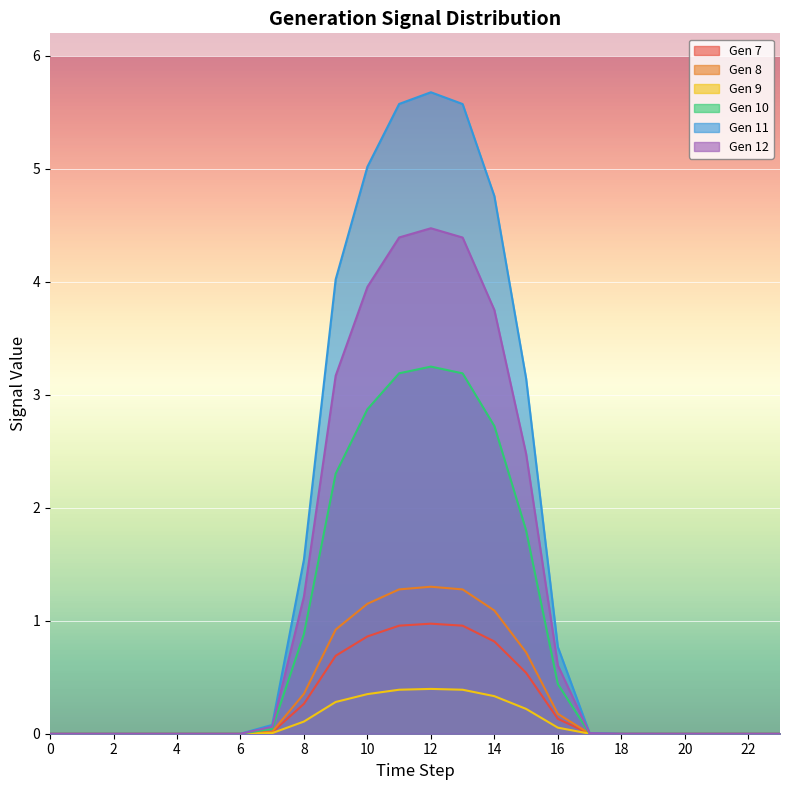

At which category does Gen 8 reach its first local peak?

2